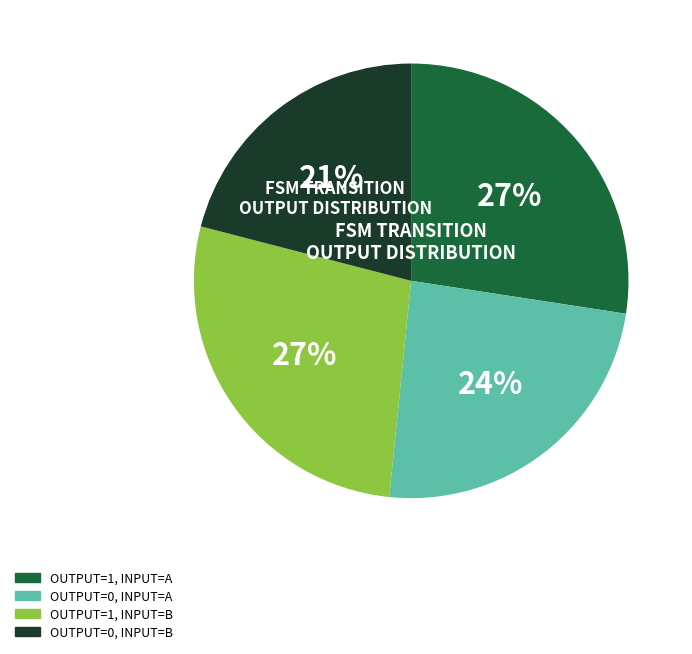

To the nearest percent, what is the average slice percentage?

25%